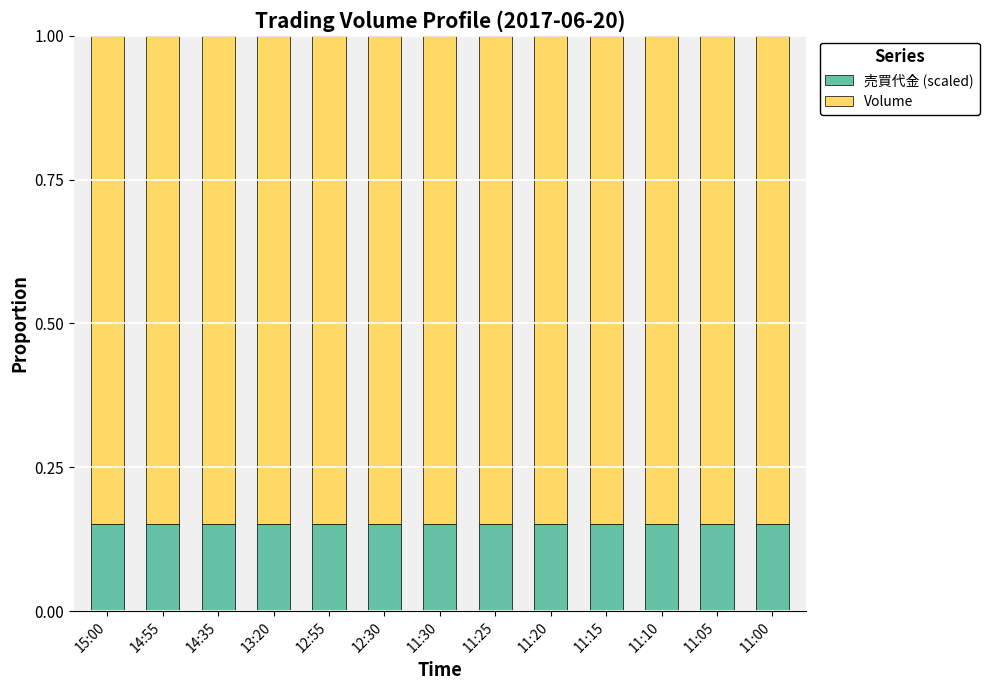

How many 売買代金 (scaled) values are between 0 and 1?

13